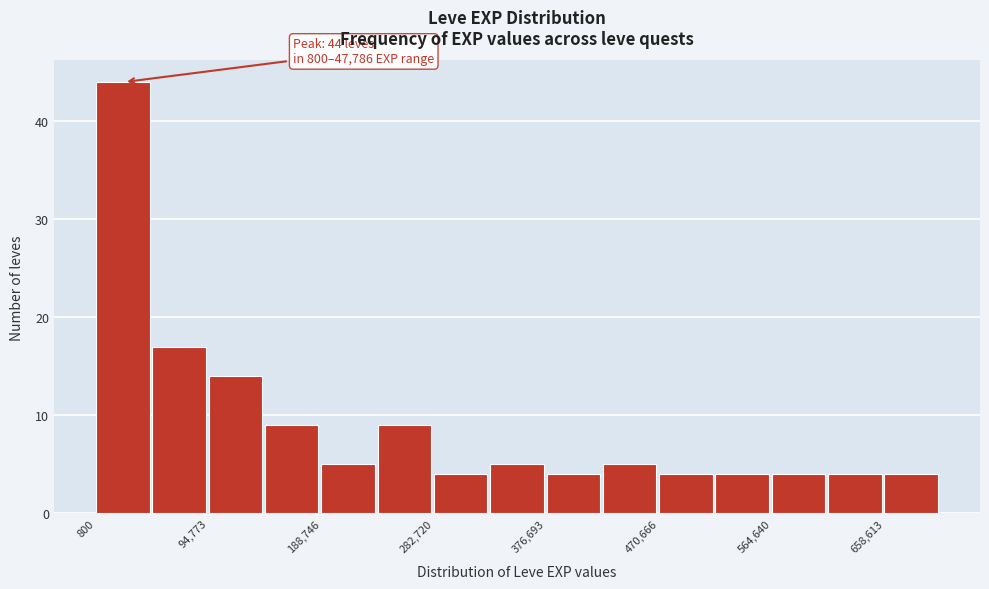

Which range on the x-axis has the tallest bar?

0 to 50000